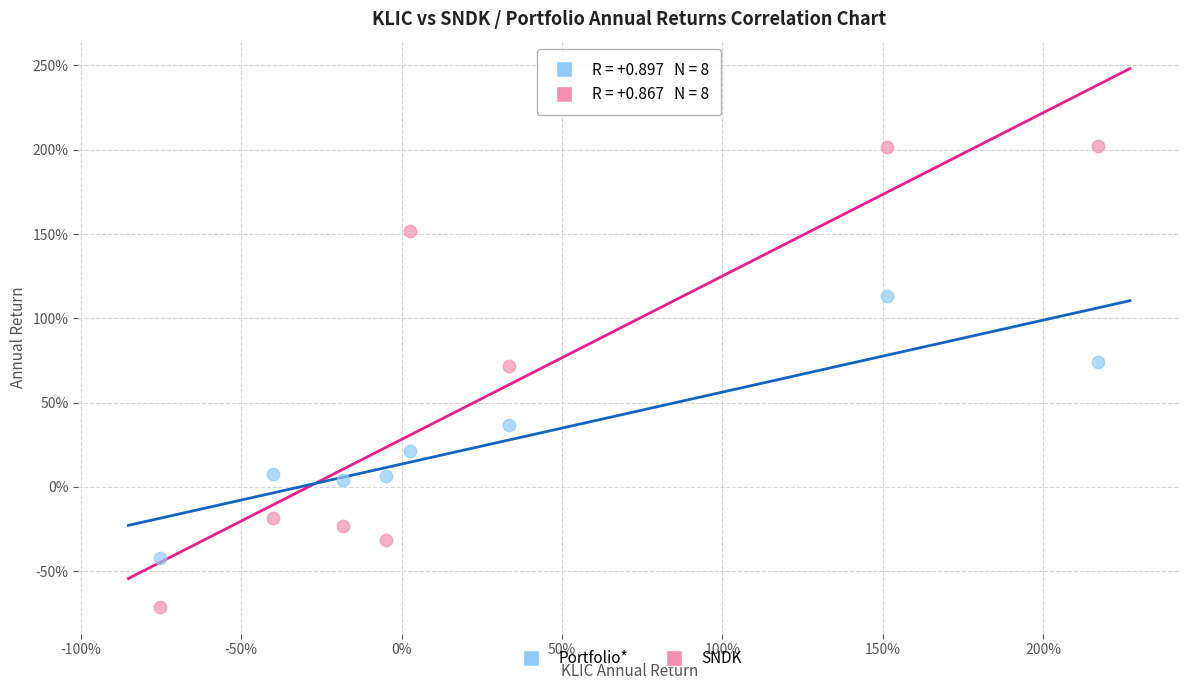

What are all the series names shown in the legend?

Portfolio*, SNDK